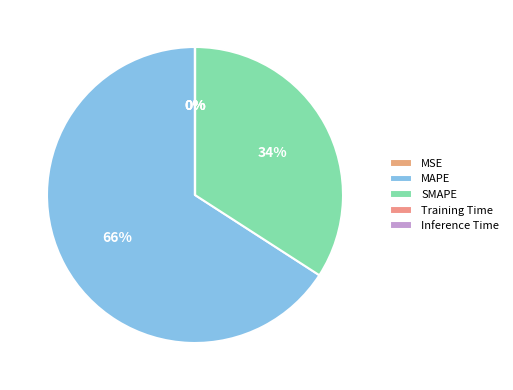

The Training Time slice represents 10% of the pie. True or false?

False